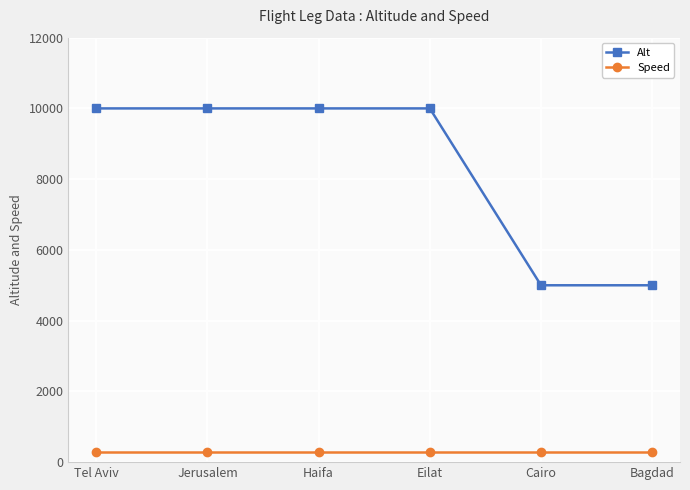

What is the difference between the maximum and second lowest values in the Alt series?

5000